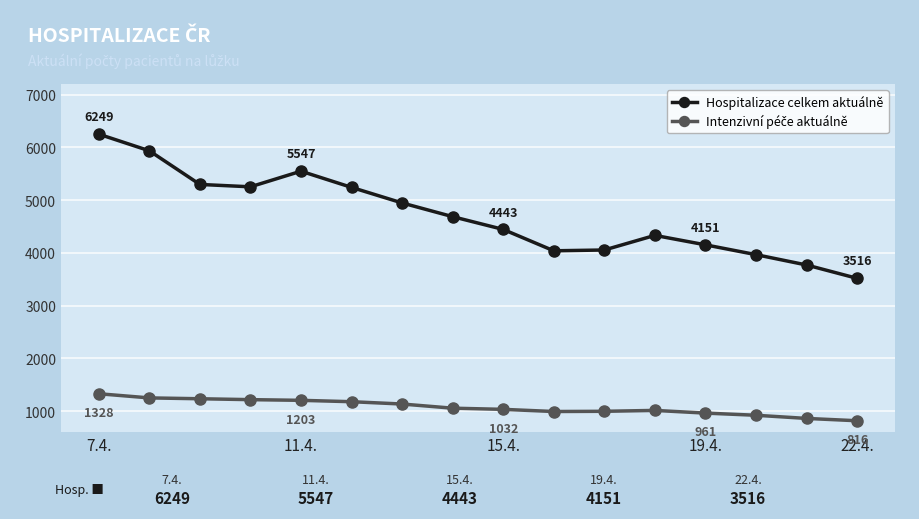

What is the value of the Hospitalizace celkem aktuálně point at the 16th from the left?

3516